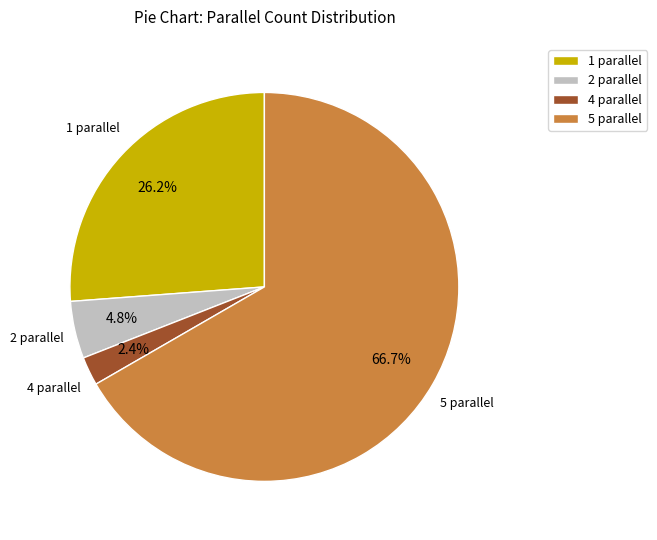

To the nearest percent, what is the average slice percentage?

25%